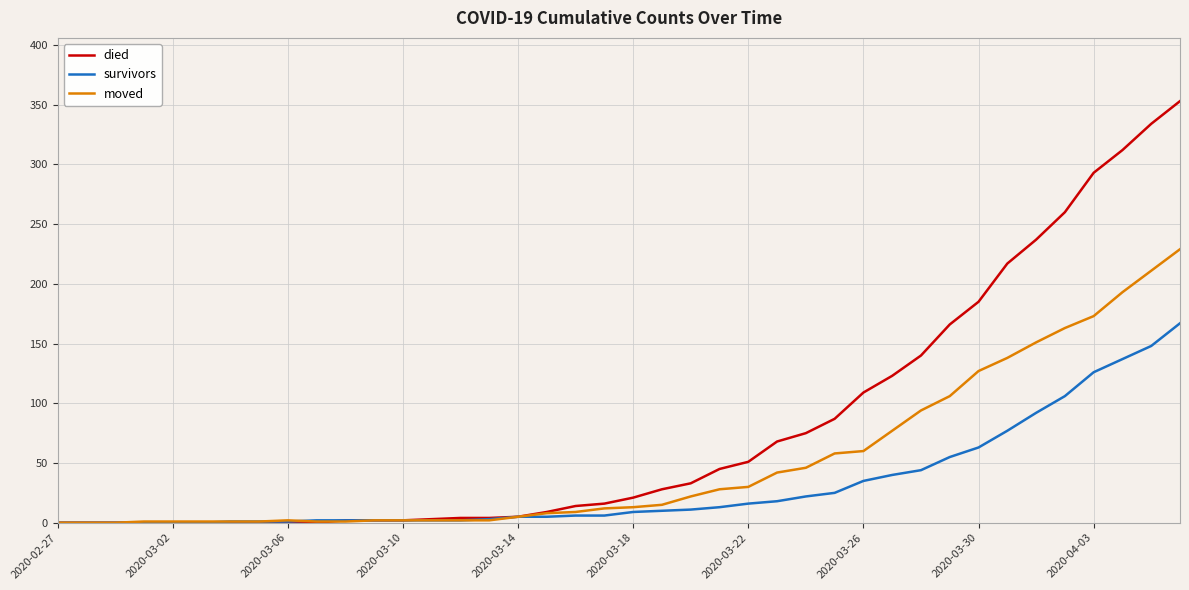

What is the maximum value for died?

353